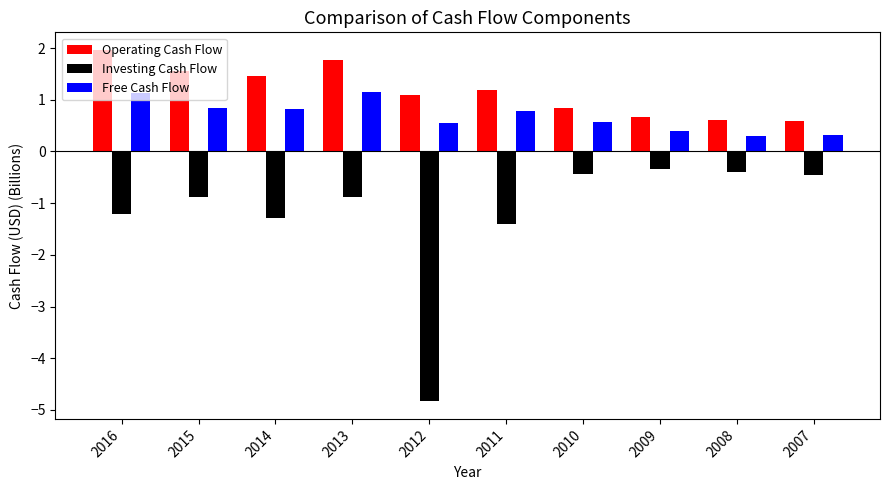

How many bars are there in total?

30